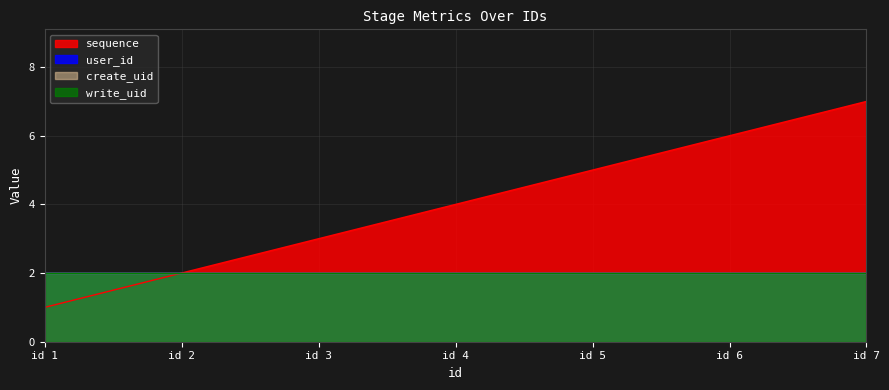

True or false: write_uid and user_id cross at least once.

False